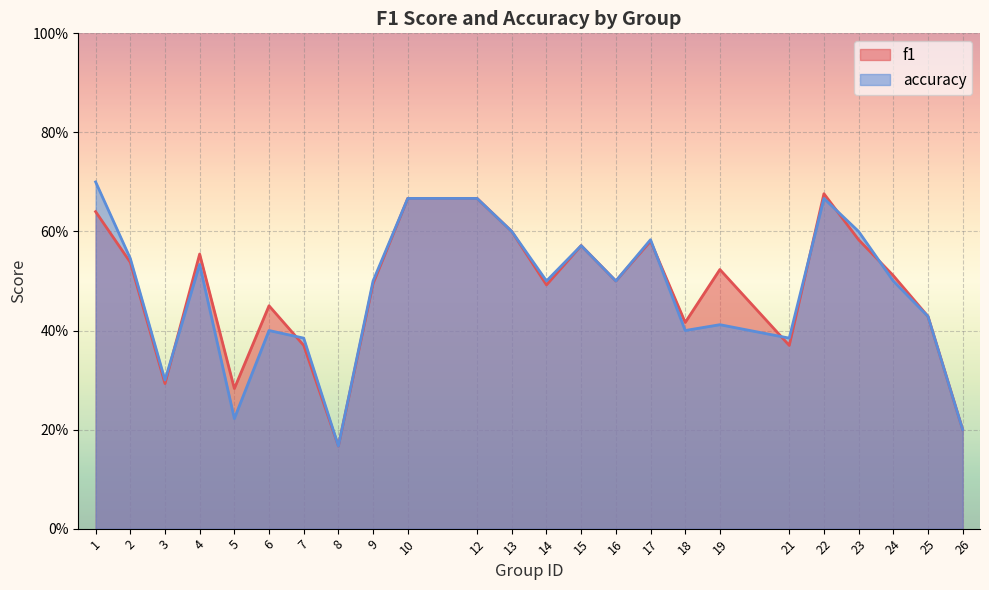

List the labels in order of f1 value, smallest first.

8, 26, 5, 3, 7, 21, 18, 25, 6, 14, 9, 16, 24, 19, 2, 4, 15, 17, 23, 13, 1, 10, 12, 22